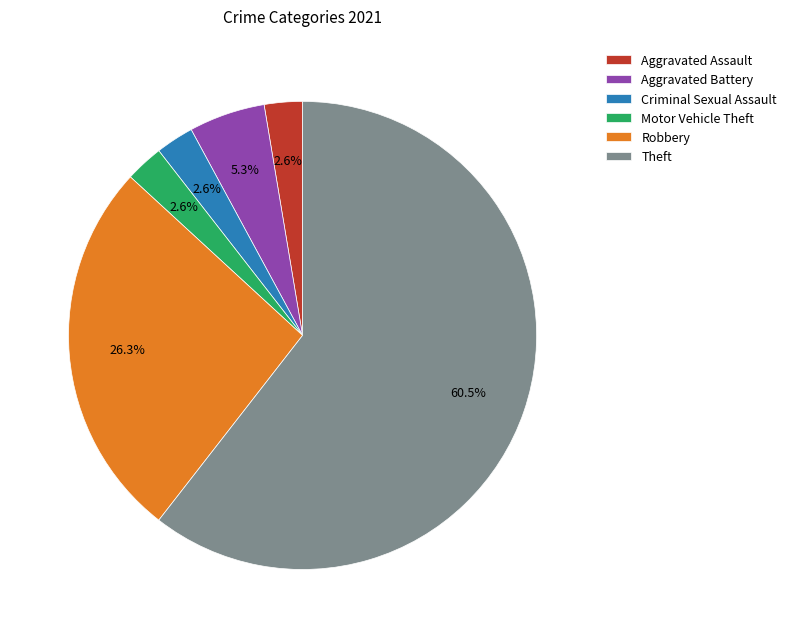

How many slices are in this pie chart?

6